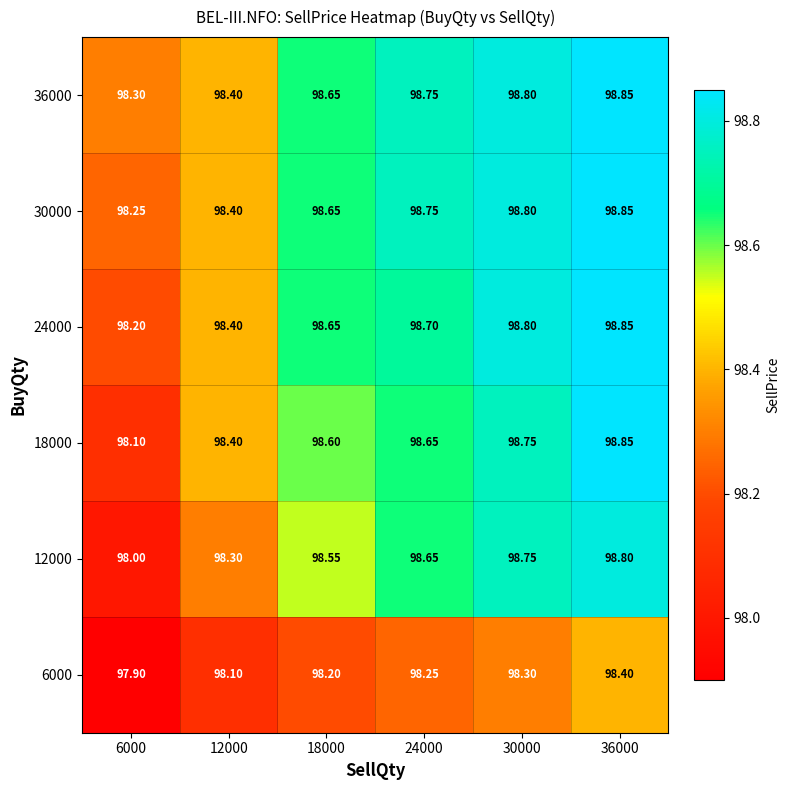

Is the value of 36000 at 24000 greater than the value of 6000 at 18000?

Yes